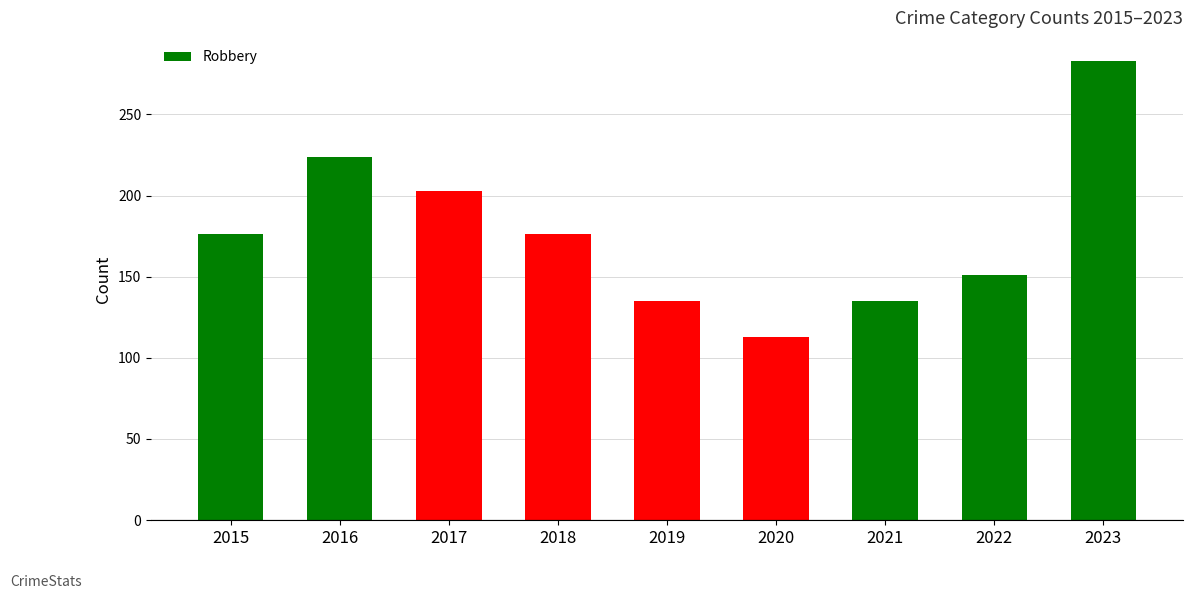

How many distinct data groups are displayed?

1